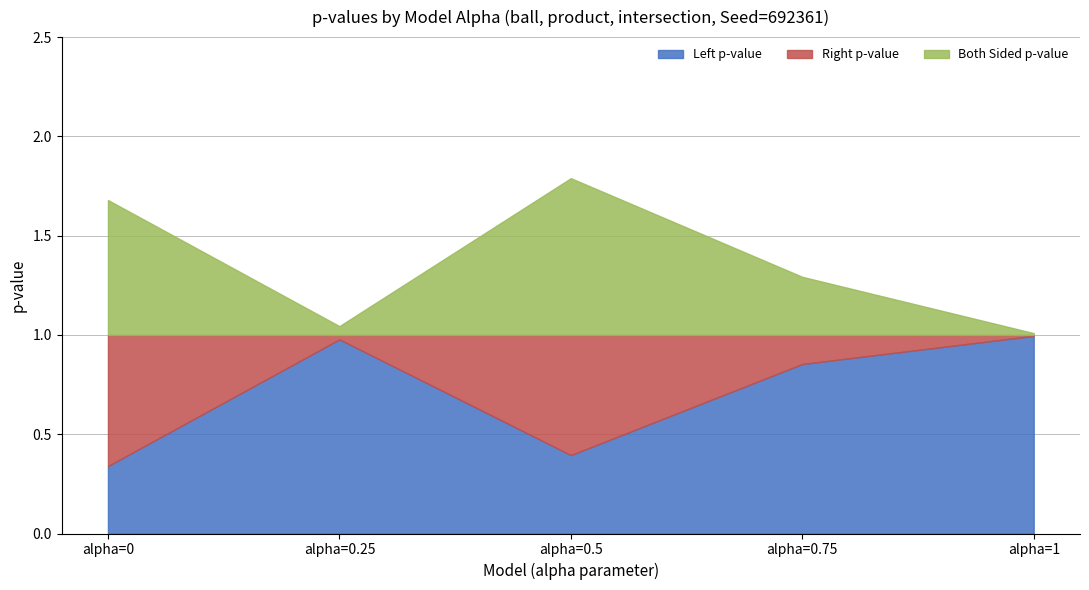

What is the highest value of the Right p-value series?

0.7